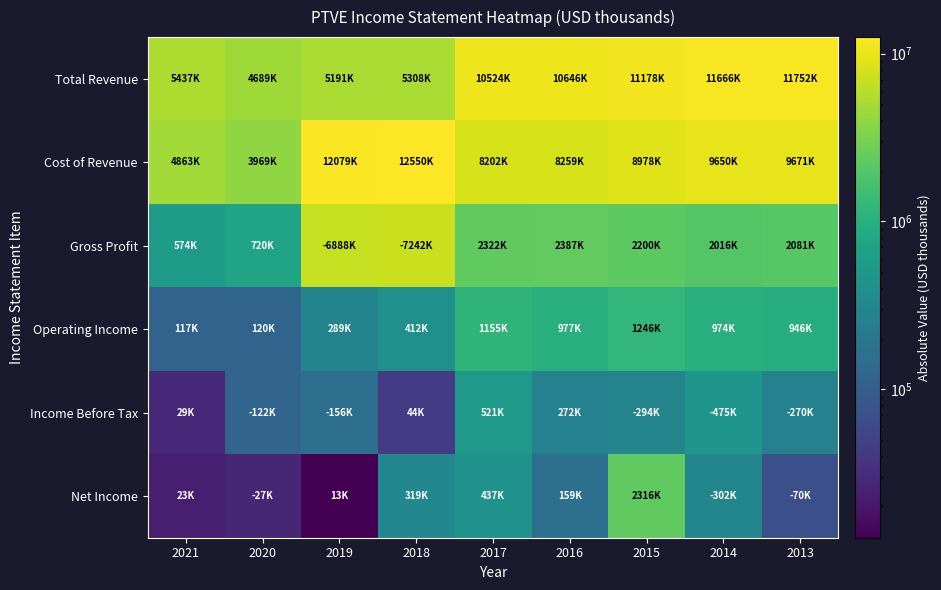

At which category is the sum across all series the highest?

2015